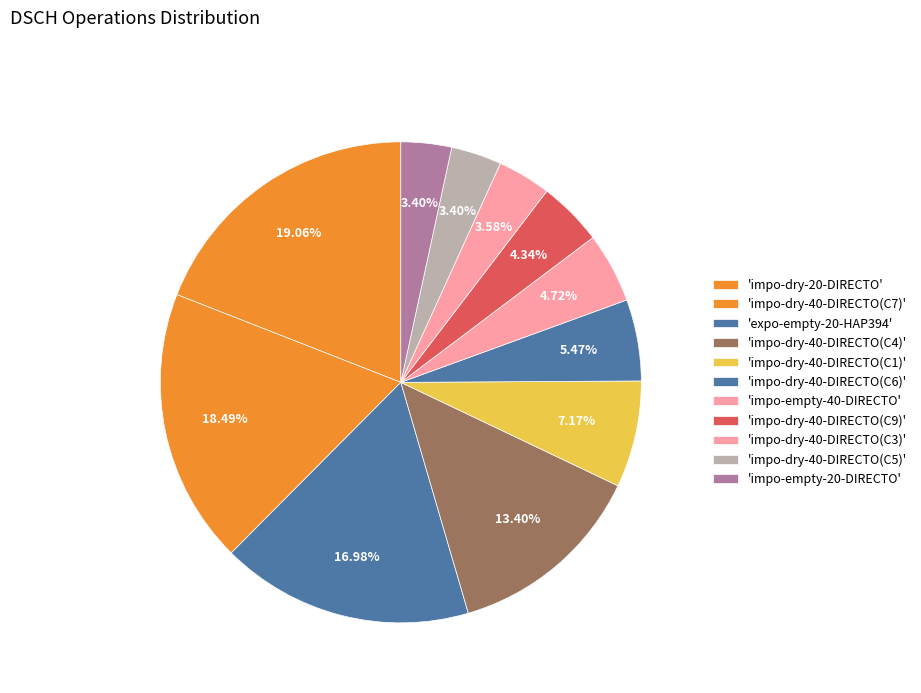

How many slices are in this pie chart?

11